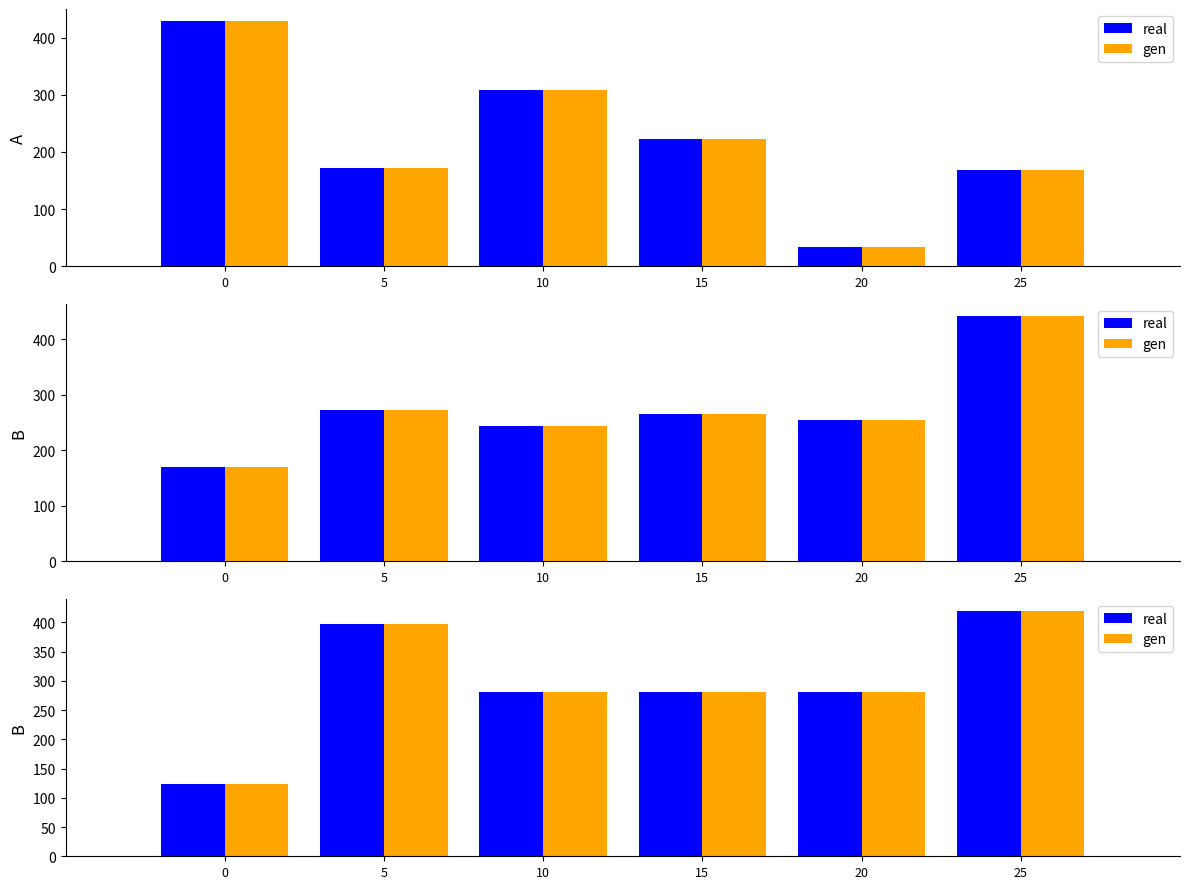

At which category is the sum across all series the highest?

25